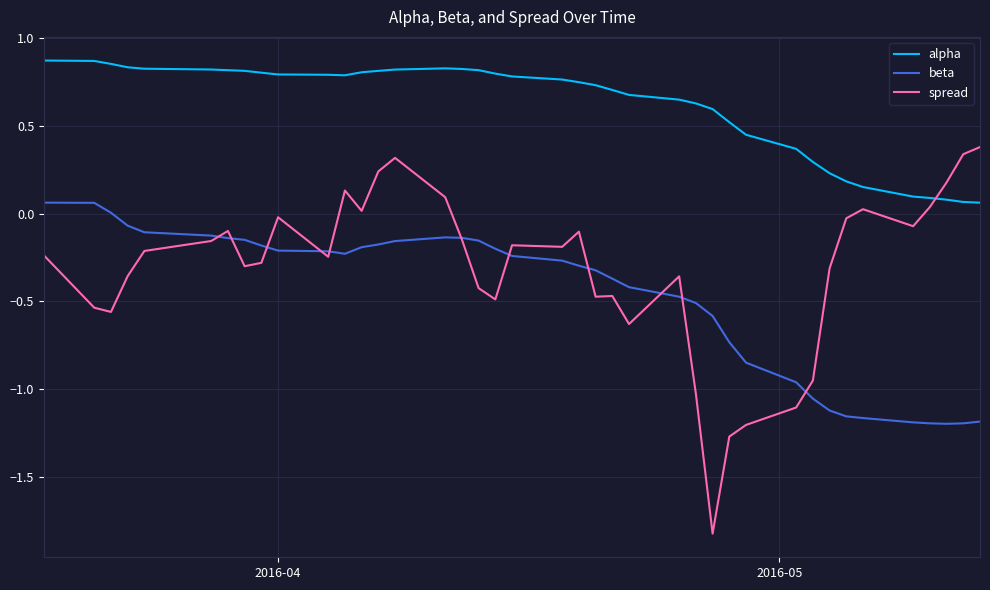

Rank the series by their maximum value, from highest to lowest.

alpha, spread, beta